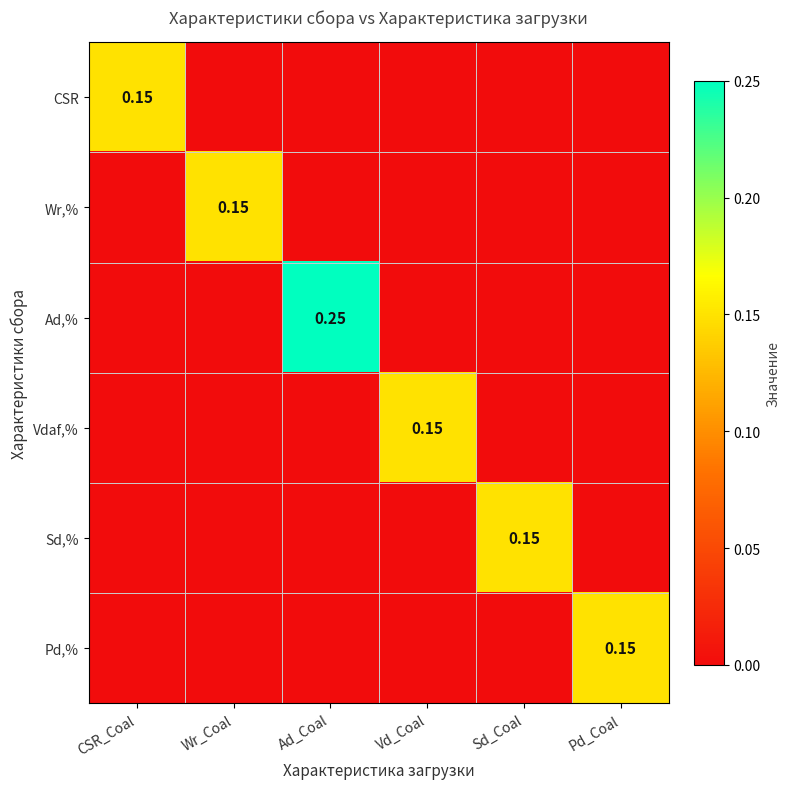

What is the approximate value of Sd,% at Sd_Coal?

0.1